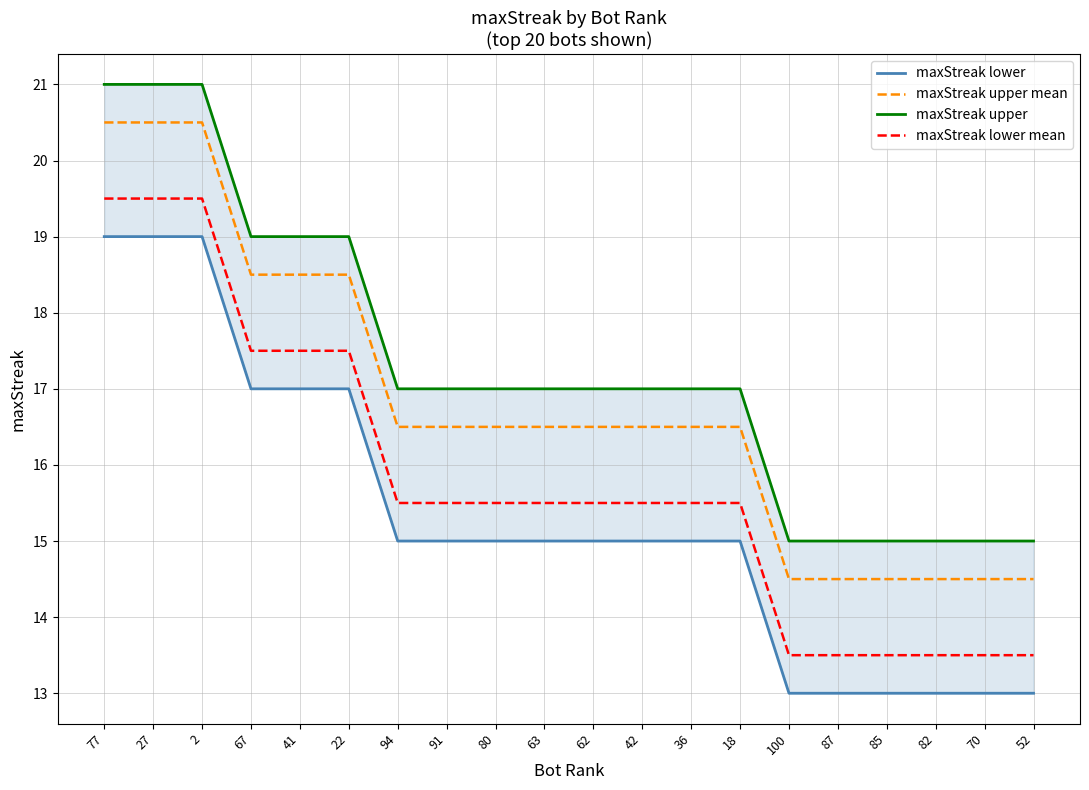

Which series has the largest total across all categories?

maxStreak upper